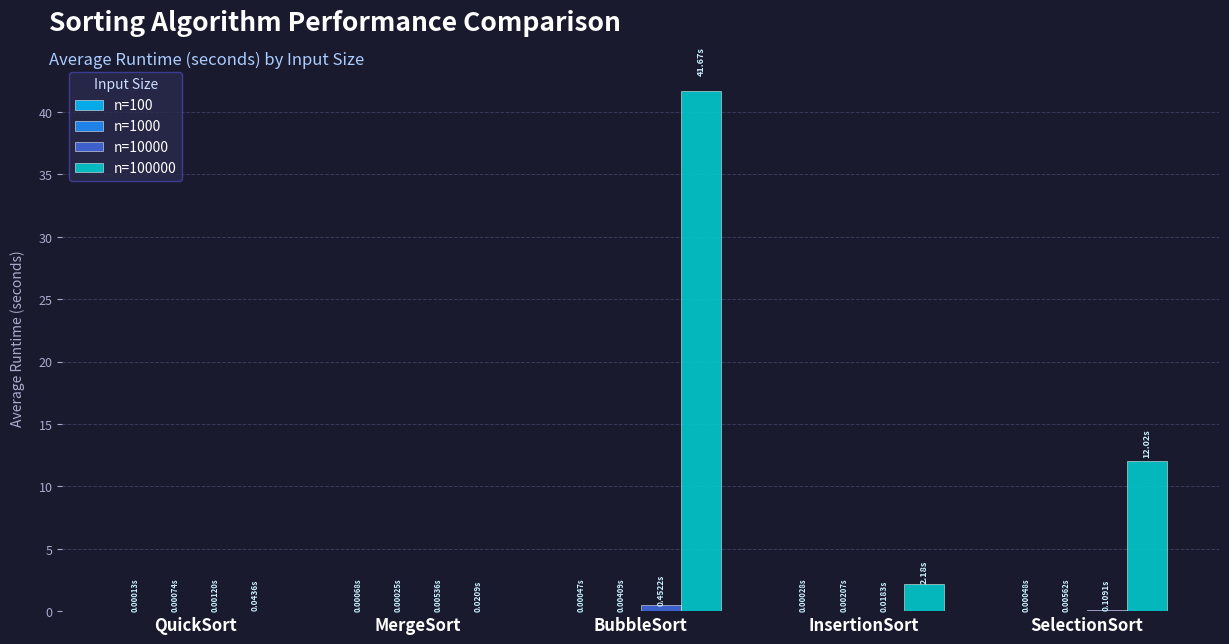

At which category does the chart reach its peak across all series?

BubbleSort